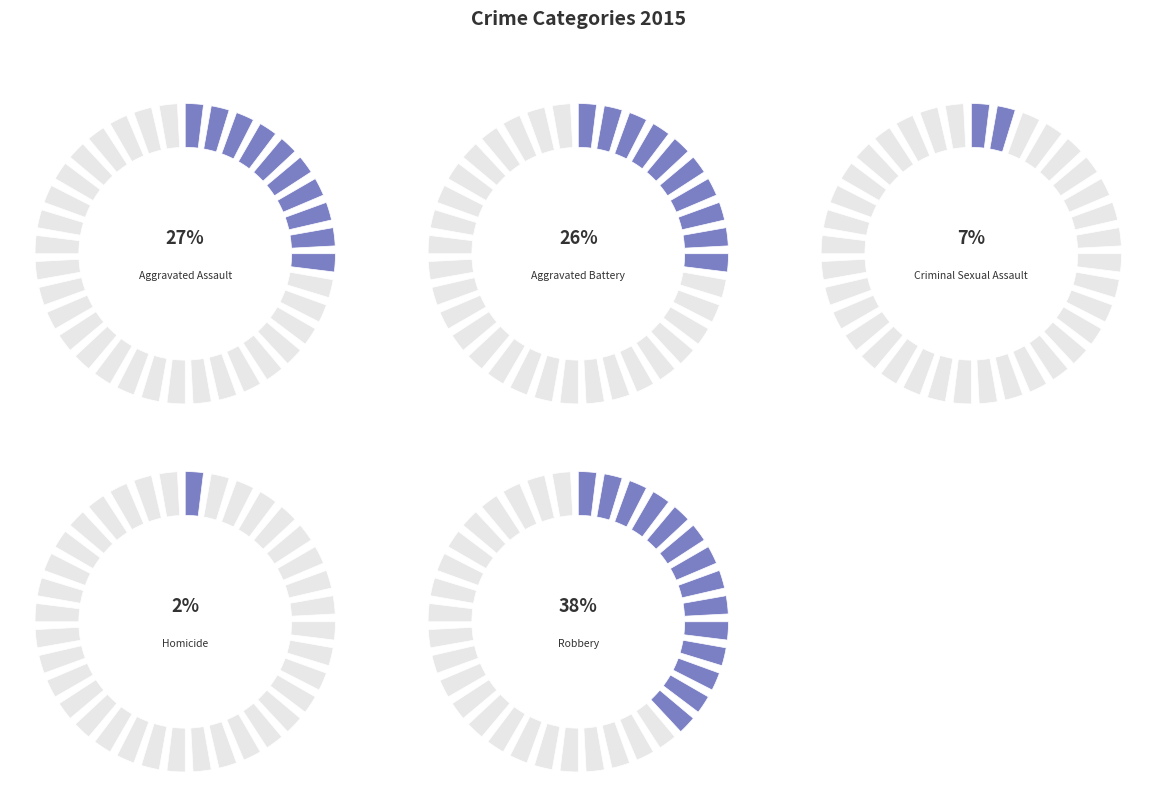

Is it true that Aggravated Assault is 40% of the pie?

False